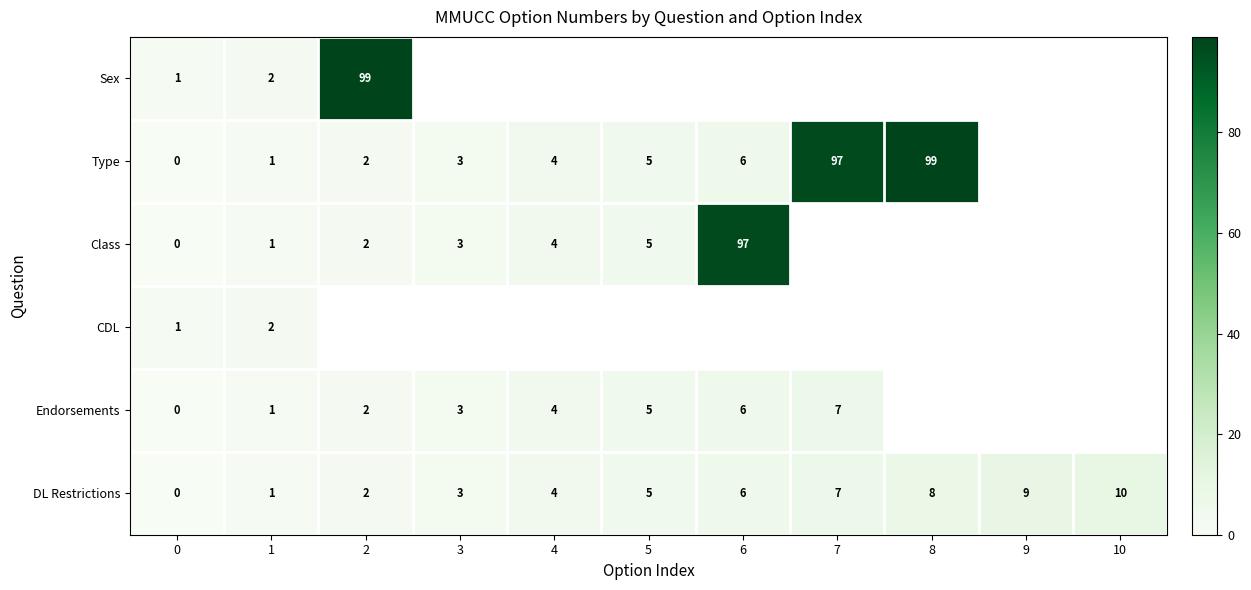

True or false: DL Restrictions has a value of 6 at 6.

True